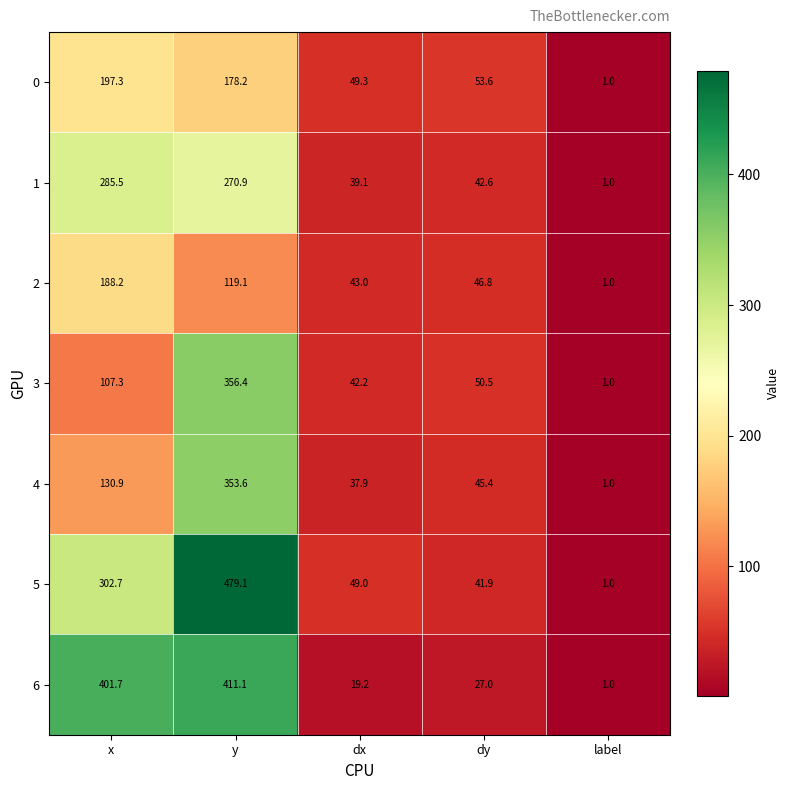

What is the sum of the 5 values at y and dy?

521.0